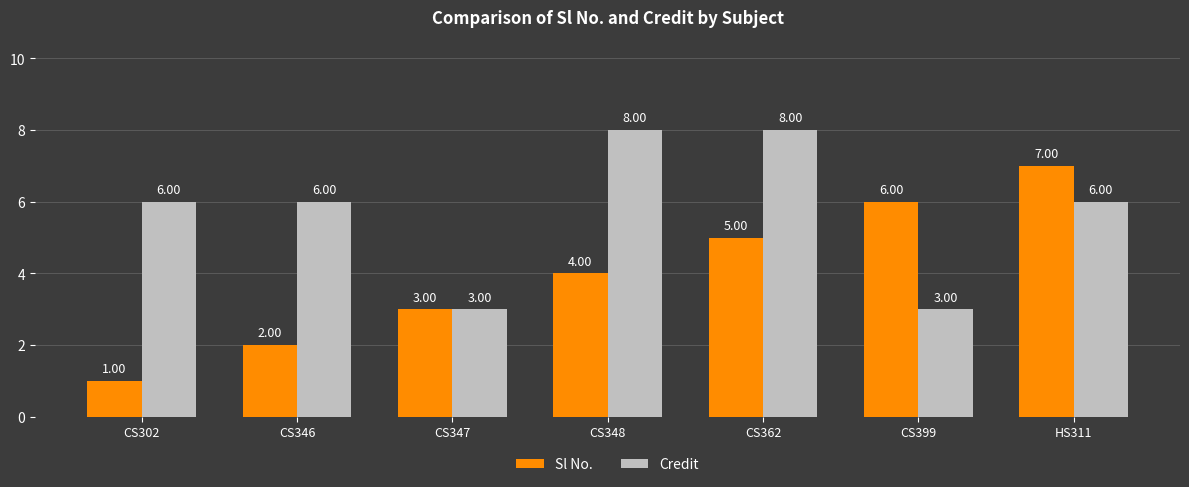

True or false: Sl No. has a value of 10 at CS399.

False